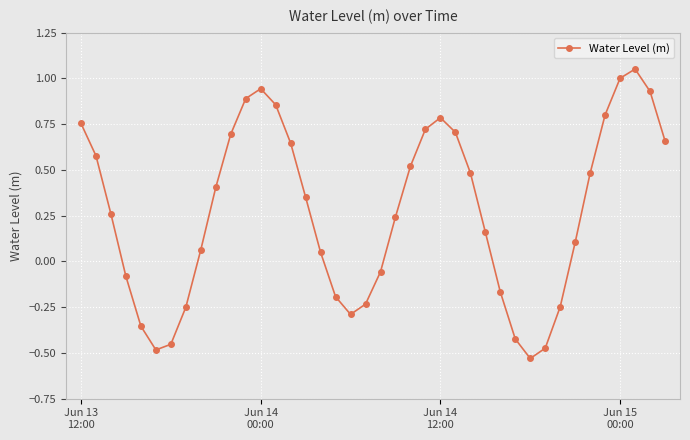

How many distinct data groups are displayed?

1